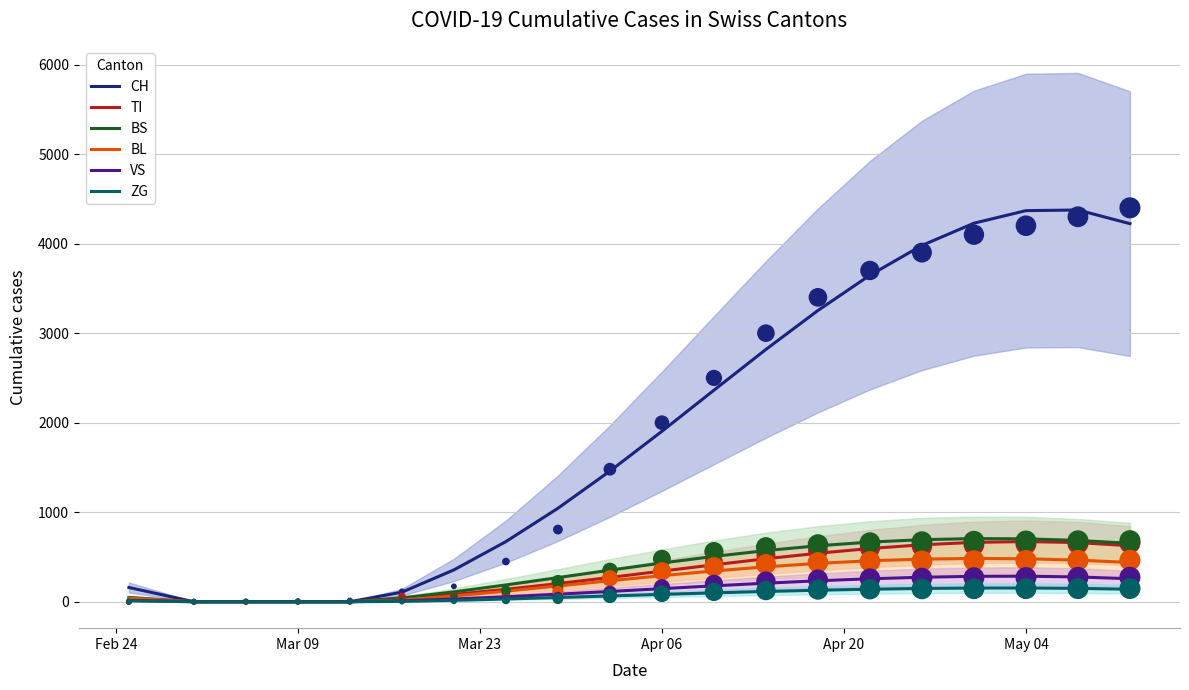

Which series has the widest spread of Y values?

CH